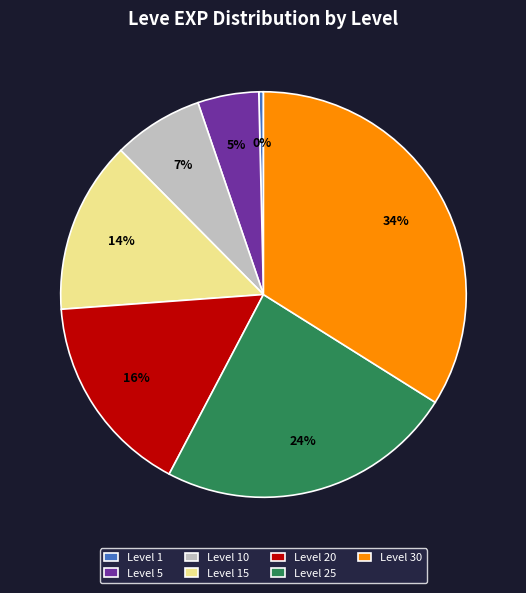

To the nearest percent, what is the combined percentage of Level 25 and Level 20?

40%